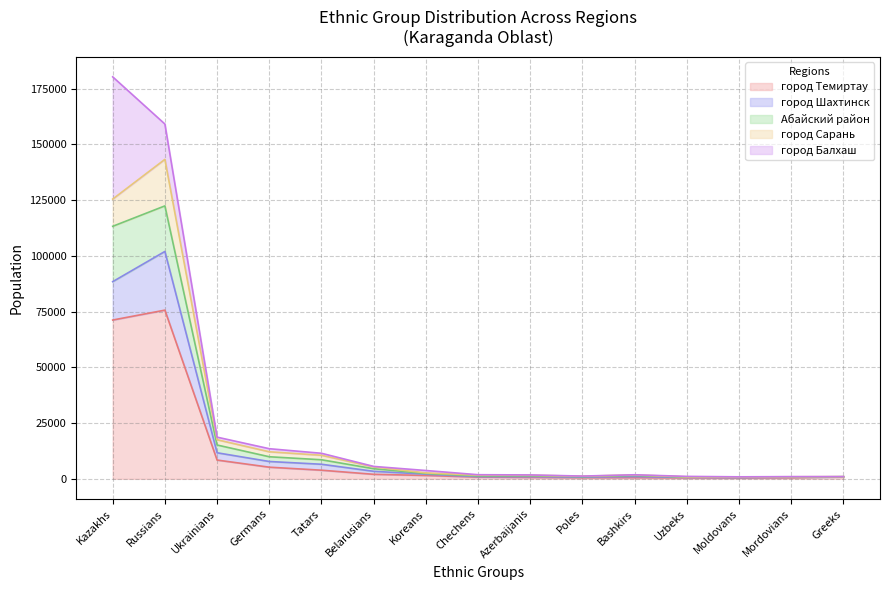

Does the chart have visible grid lines?

Yes